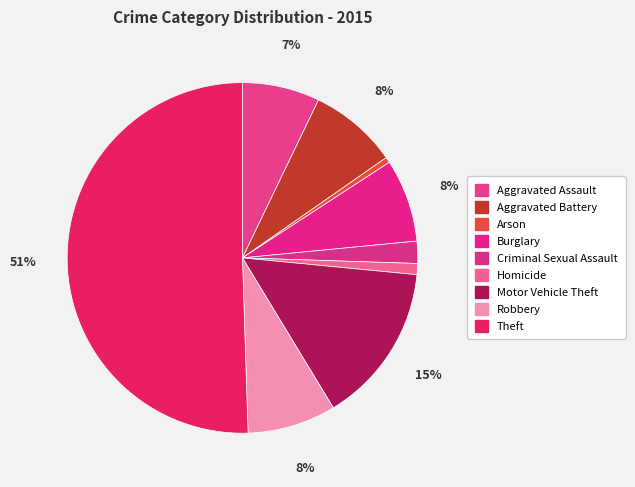

Is the sum of Theft and Aggravated Battery greater than half?

Yes